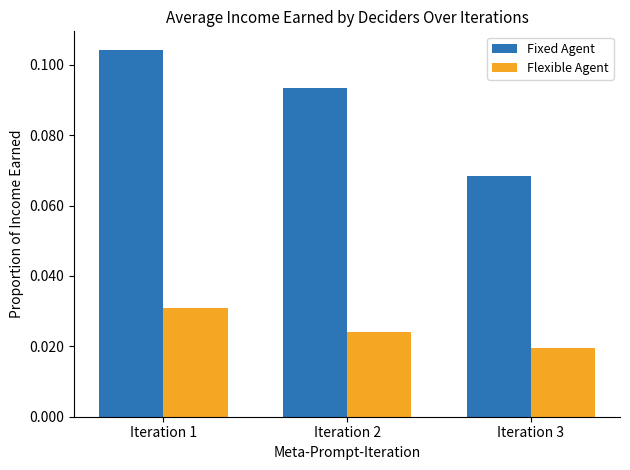

What is the sum of all Fixed Agent values?

0.3